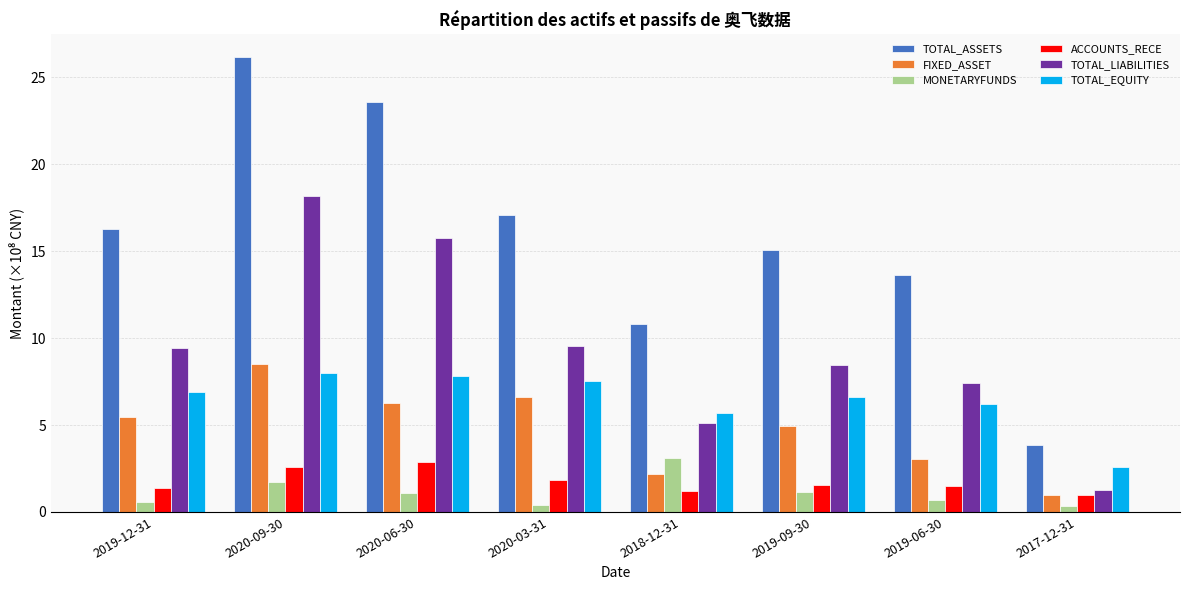

What is the difference between the FIXED_ASSET values at 2019-12-31 and 2018-12-31?

3.3